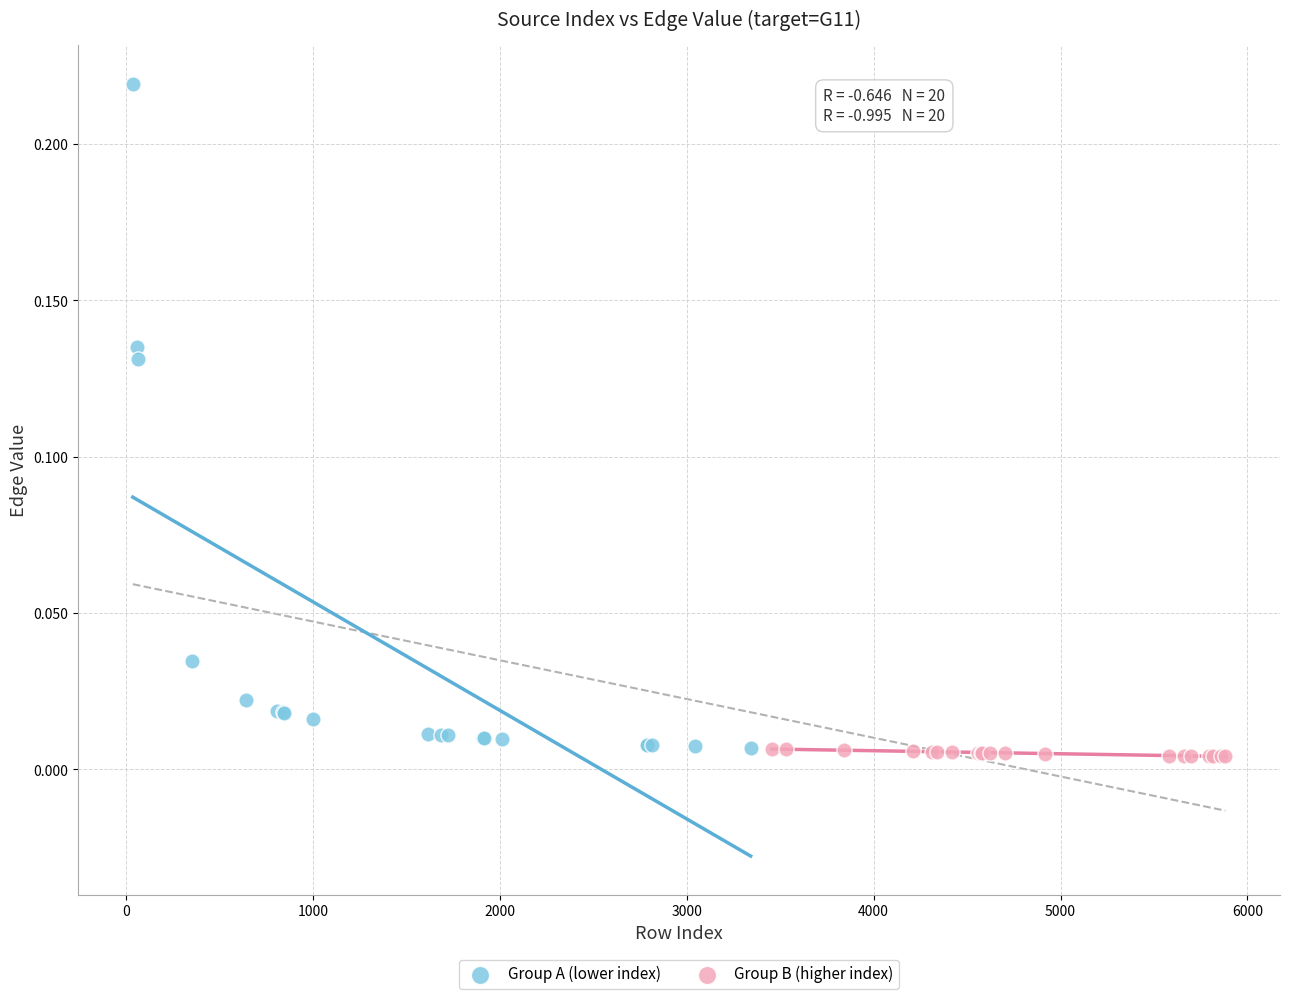

Which series reaches the maximum Y coordinate?

Group A (lower index)